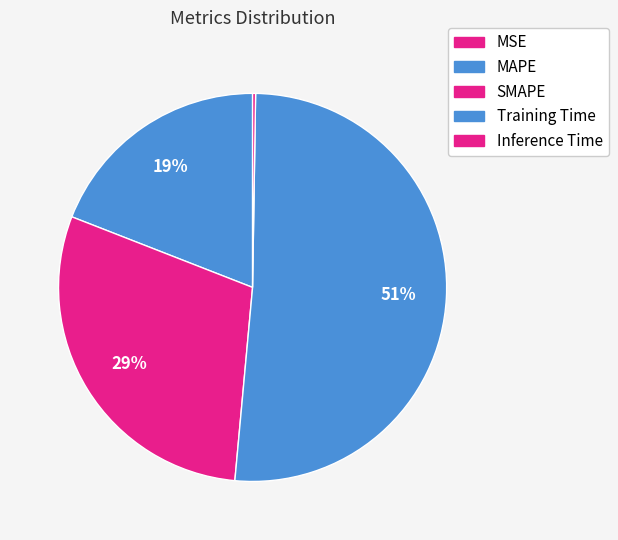

What portion of the pie excludes MSE?

100.0%